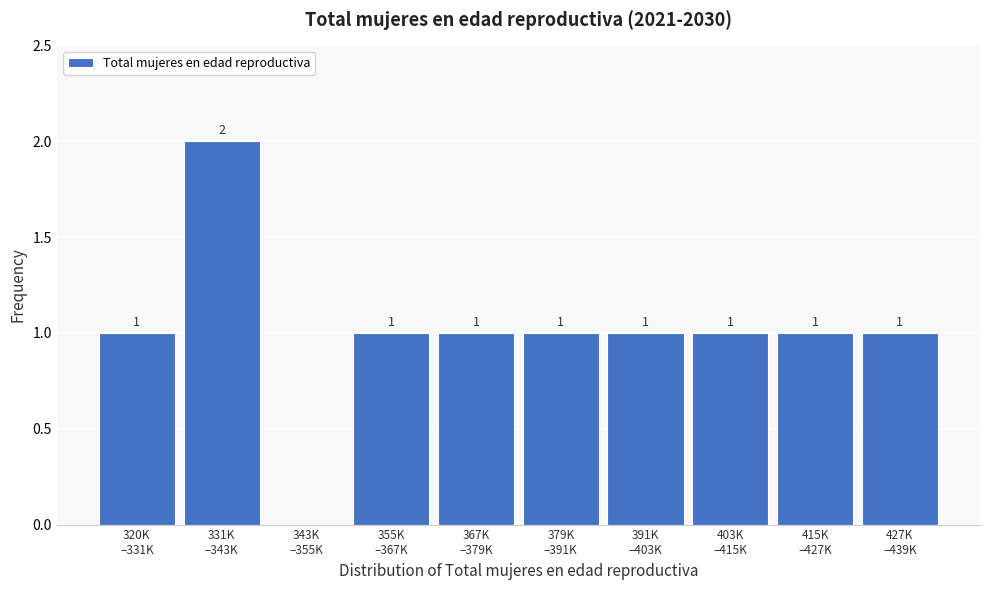

What is the sum of all values?

10